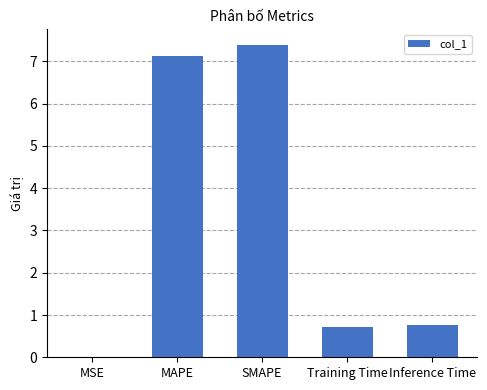

What is the maximum value shown in the chart?

7.4